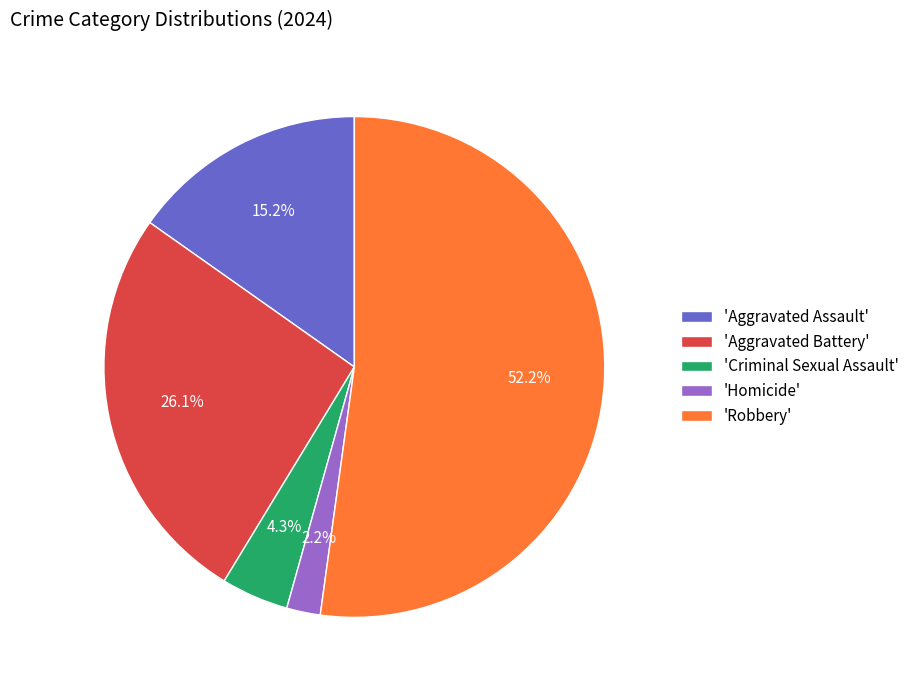

What is the ratio of the value at 'Robbery' to the value at 'Aggravated Assault'?

3.4